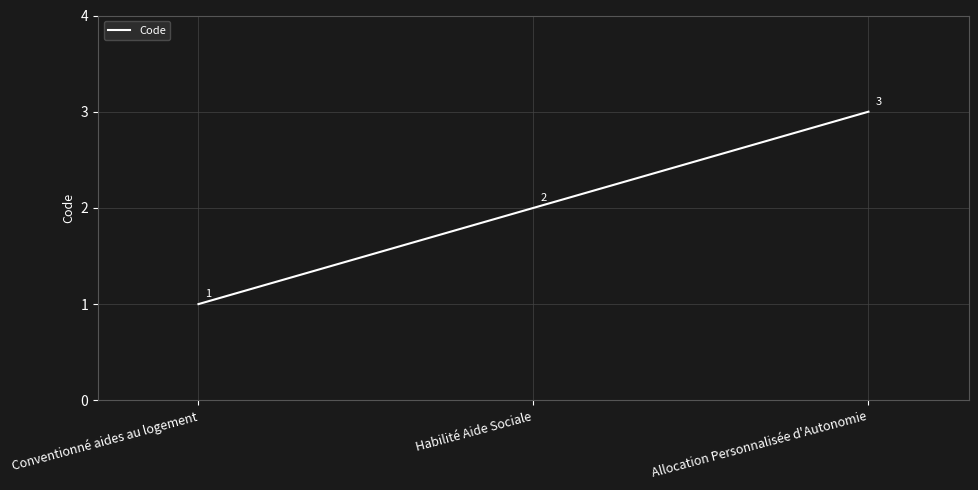

Which category has the highest value across all series?

Allocation Personnalisée d'Autonomie